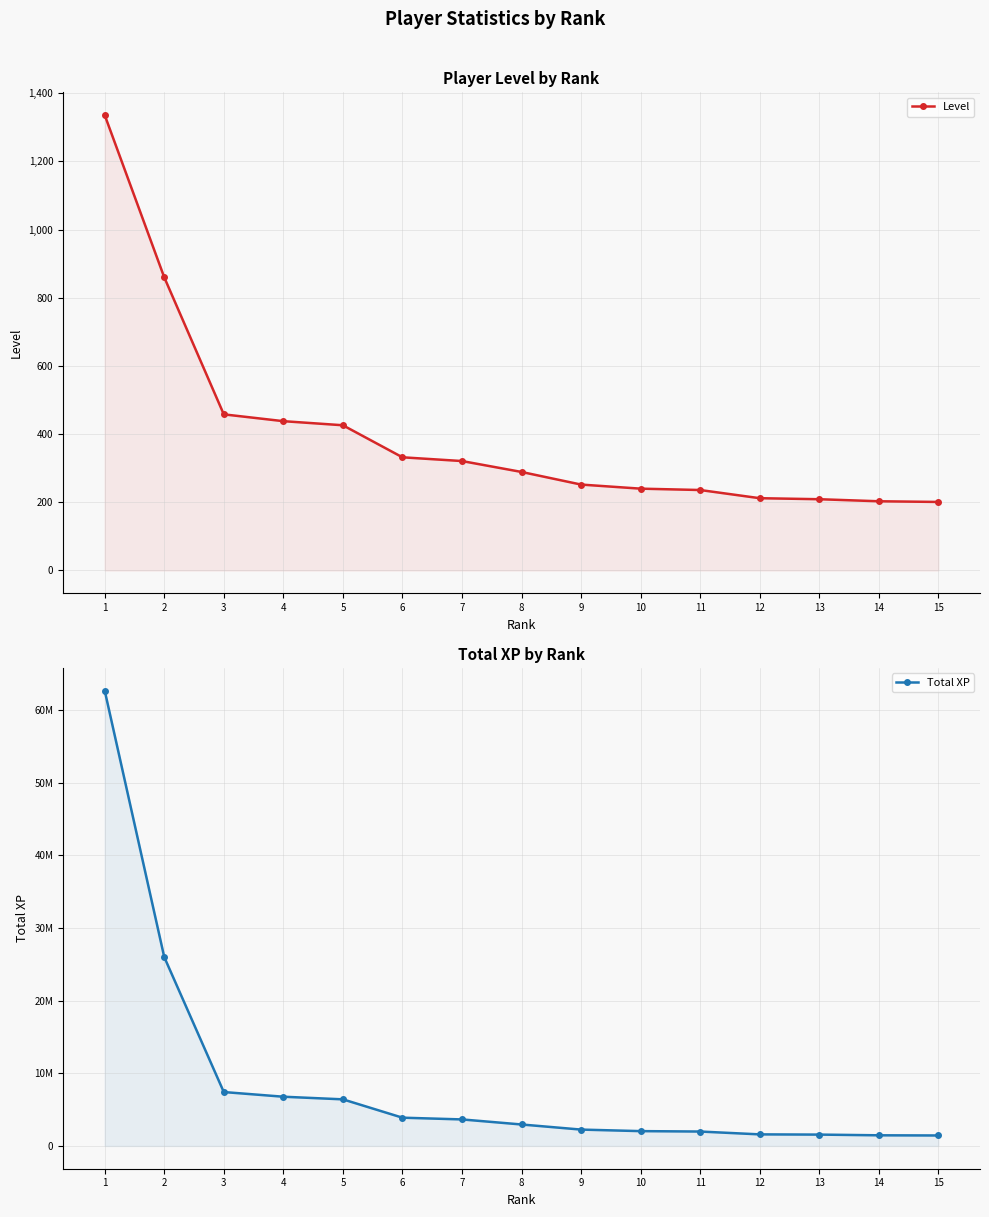

Between 3 and 5, which series saw the biggest shift?

Total XP